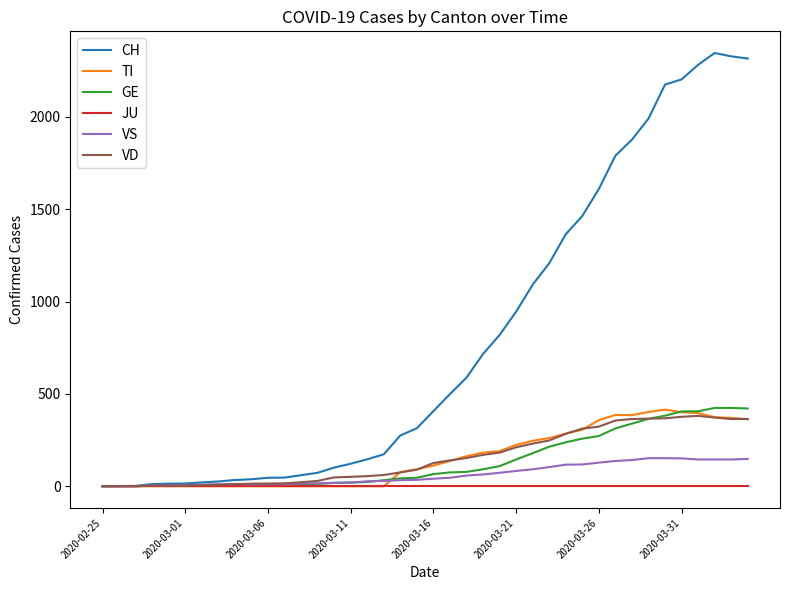

Which series has the largest total across all categories?

CH